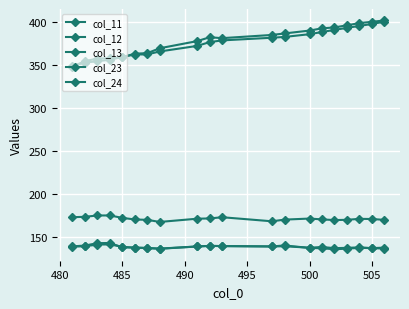

How many lines are shown in the chart?

5